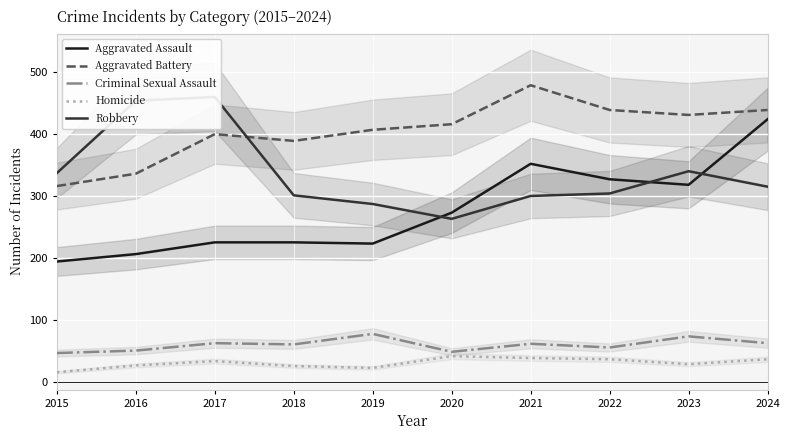

The Criminal Sexual Assault series shows 46 at 2015. True or false?

True